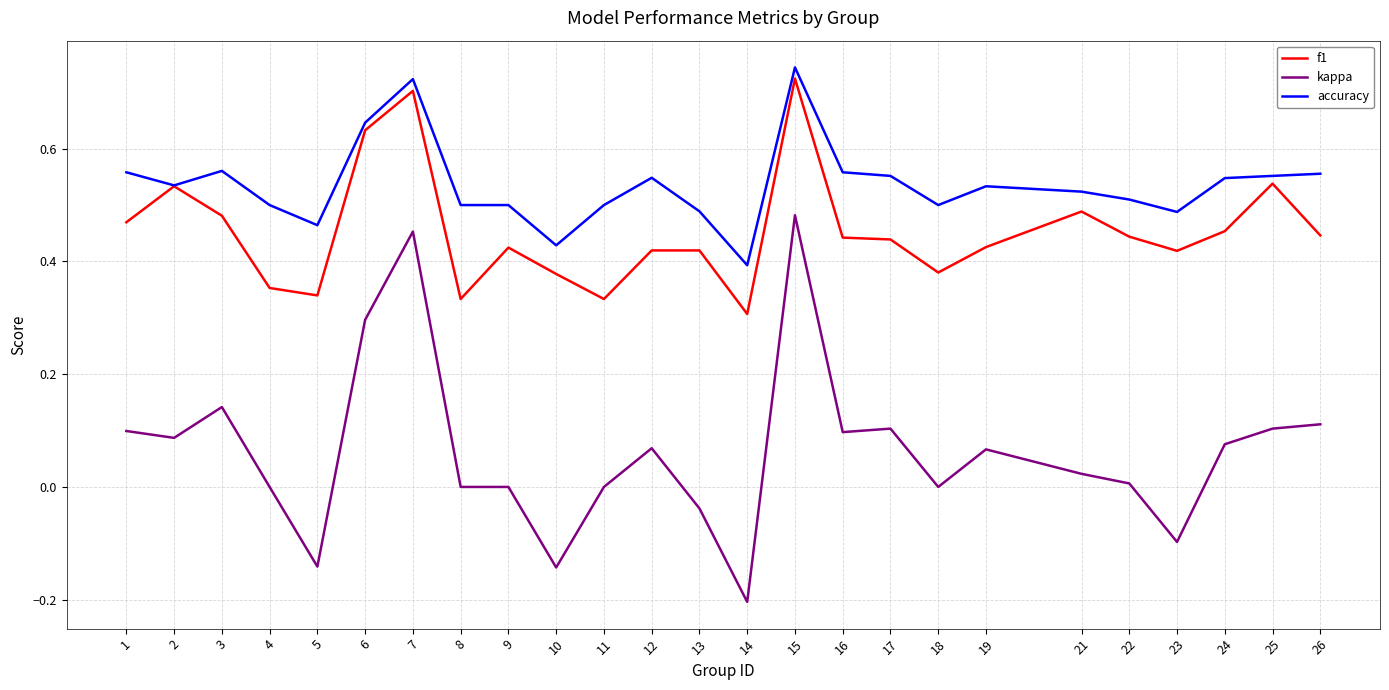

What are all the series names shown in the legend?

f1, kappa, accuracy